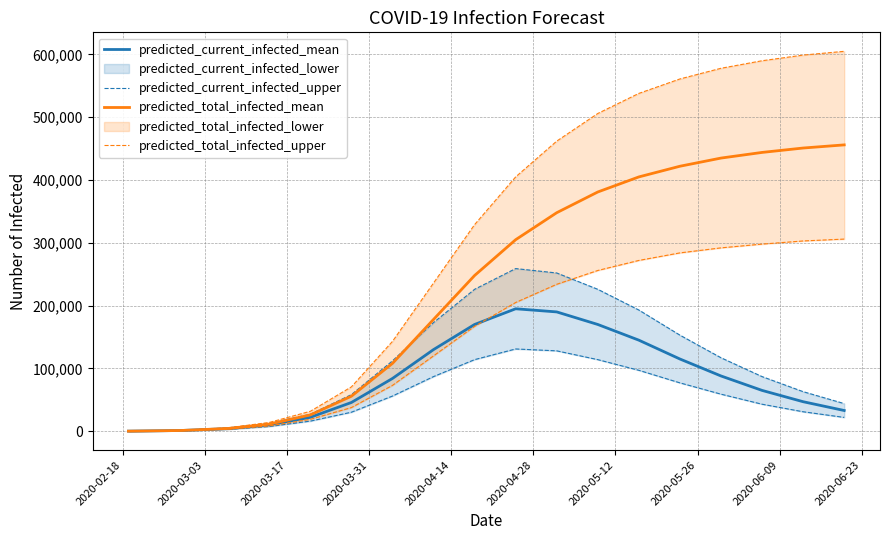

What is the sum of all predicted_total_infected_mean values?

4279727